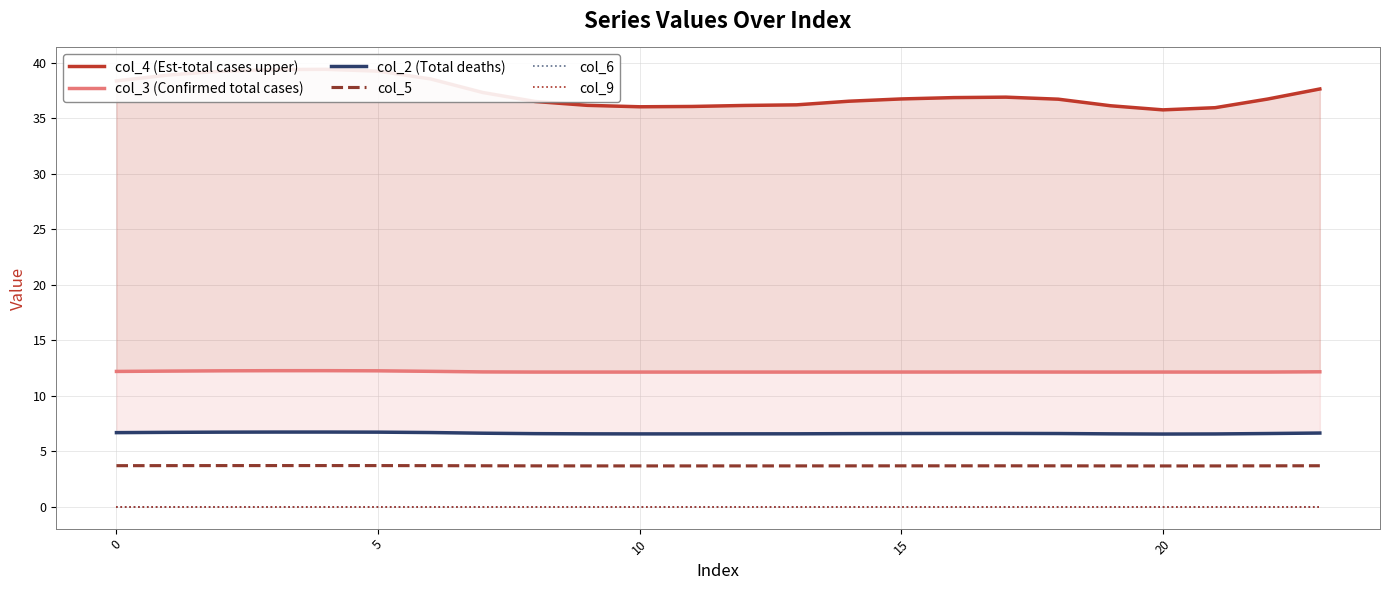

What is the average value of the col_5 series?

3.7